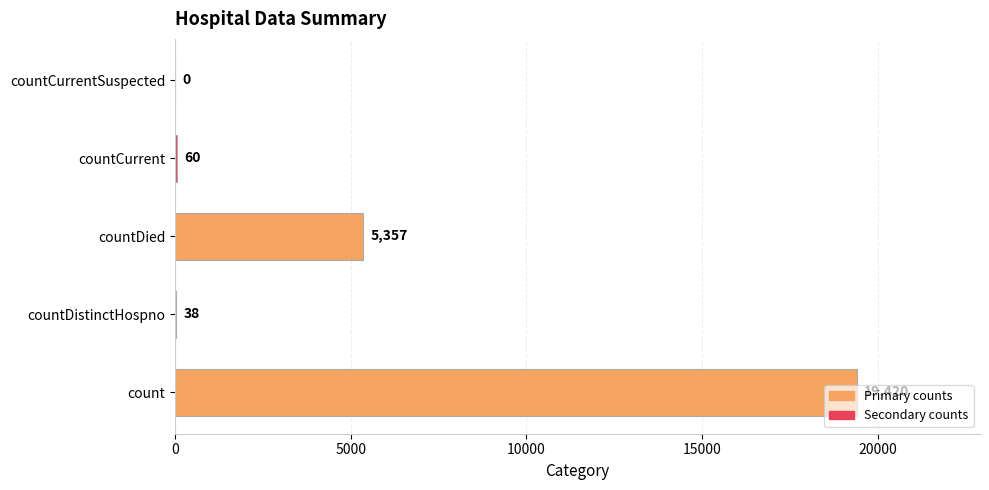

What is the sum of all values?

24875